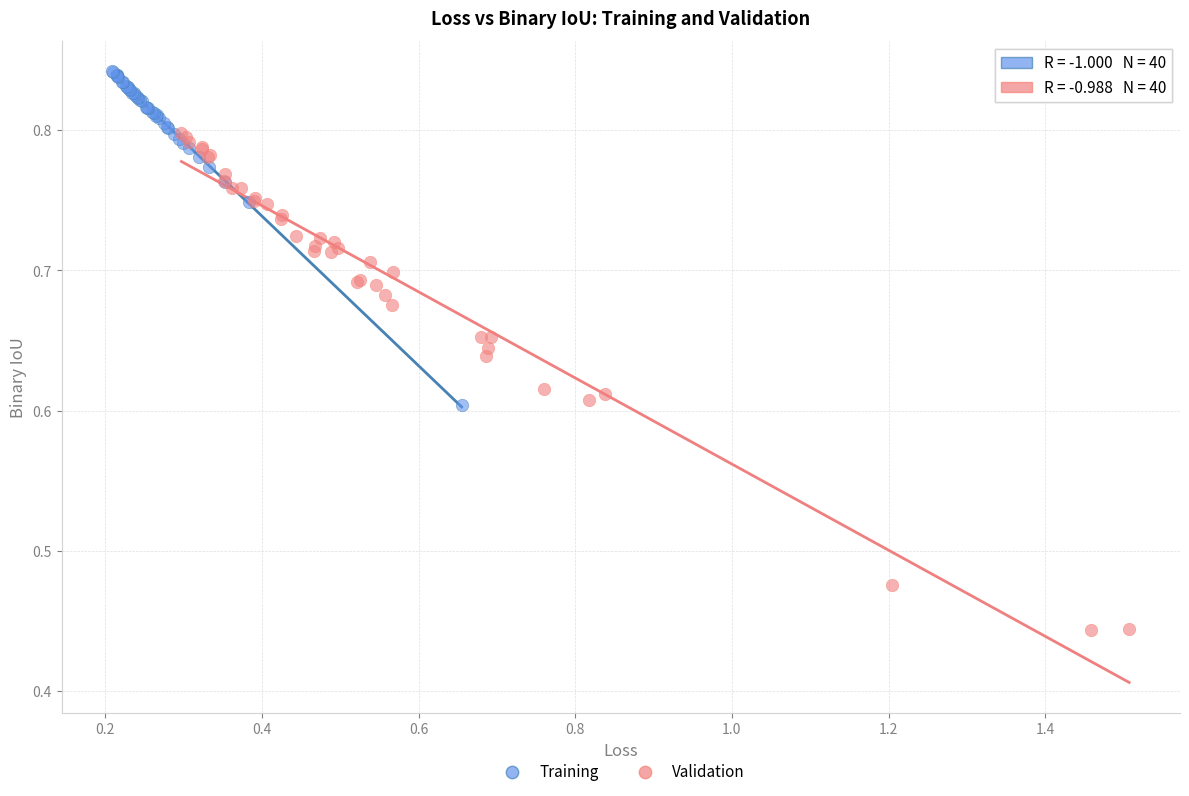

Which series contains the lowest Y value?

Validation